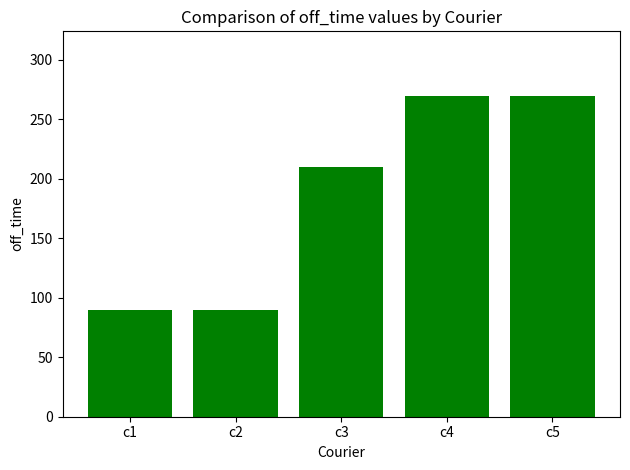

Are the bars horizontal?

No